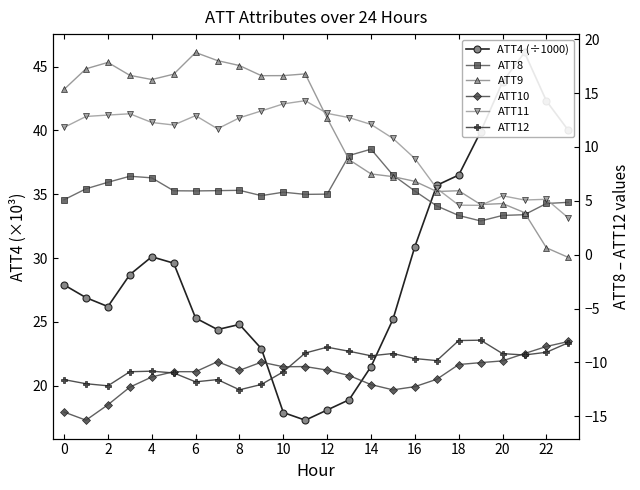

What is the difference between the maximum and minimum values in the ATT11 series?

10.9